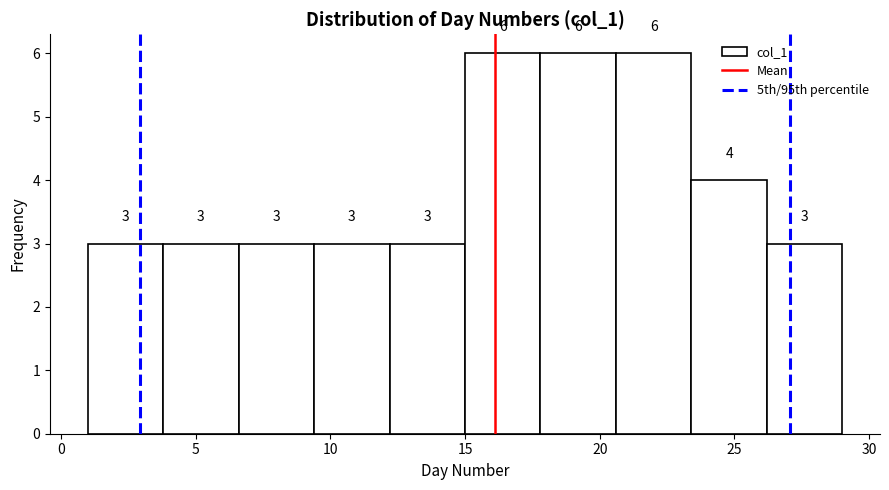

Reading left to right, transcribe this chart: for each bar, give the range it covers on the x-axis and its height. The bar edges are not printed on the chart, so give them approximately, as read against the axis.

1.0 to 3.8: 3
3.8 to 6.6: 3
6.6 to 9.4: 3
9.4 to 12.2: 3
12.2 to 15.0: 3
15.0 to 17.8: 6
17.8 to 20.6: 6
20.6 to 23.4: 6
23.4 to 26.2: 4
26.2 to 29.0: 3